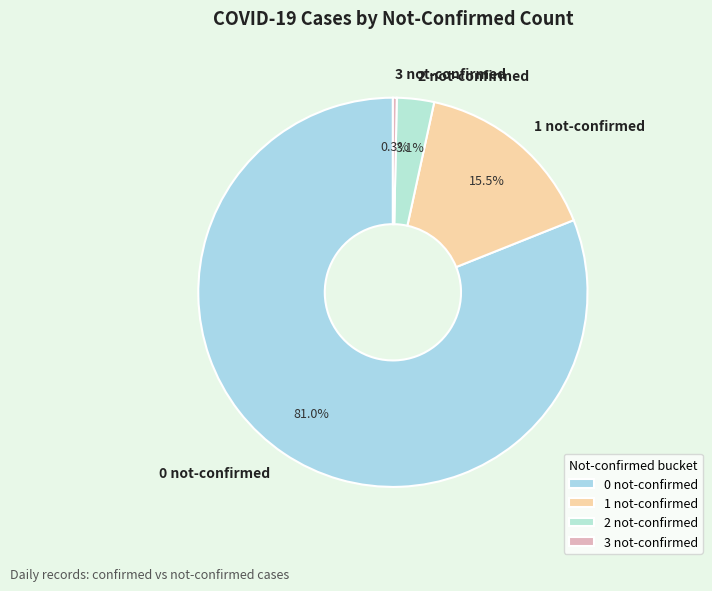

Is there any slice that represents more than half of the pie?

Yes